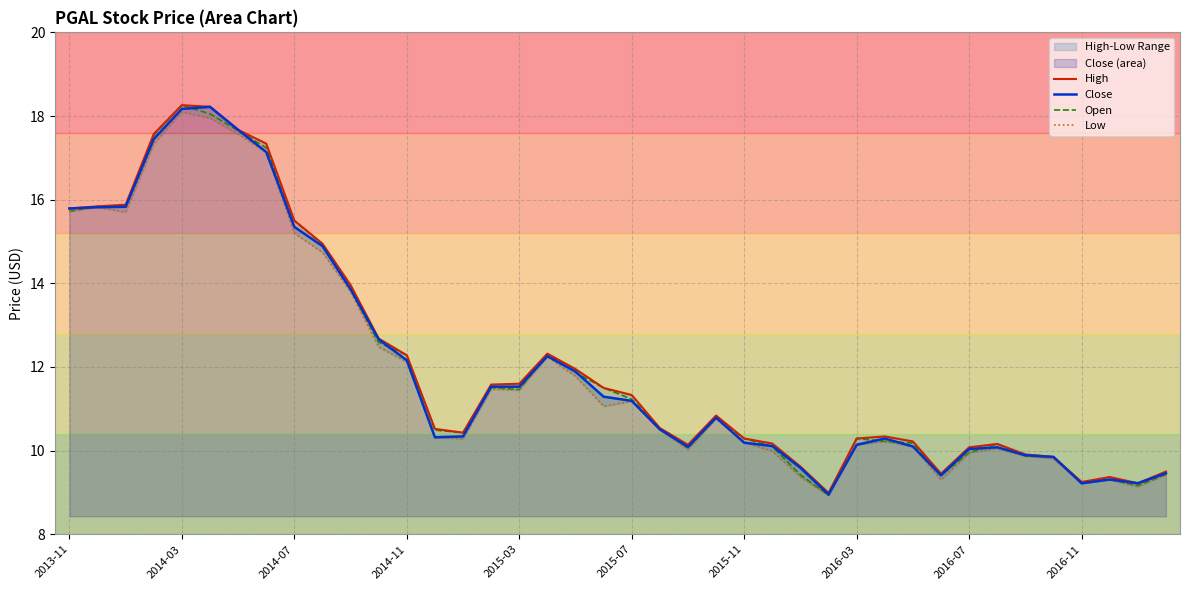

What is the minimum value for Open?

8.9